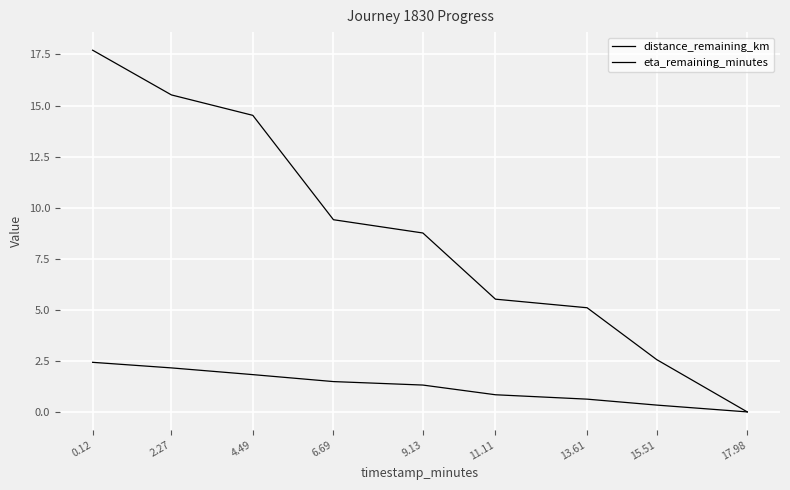

Which series has the largest range (max minus min)?

eta_remaining_minutes